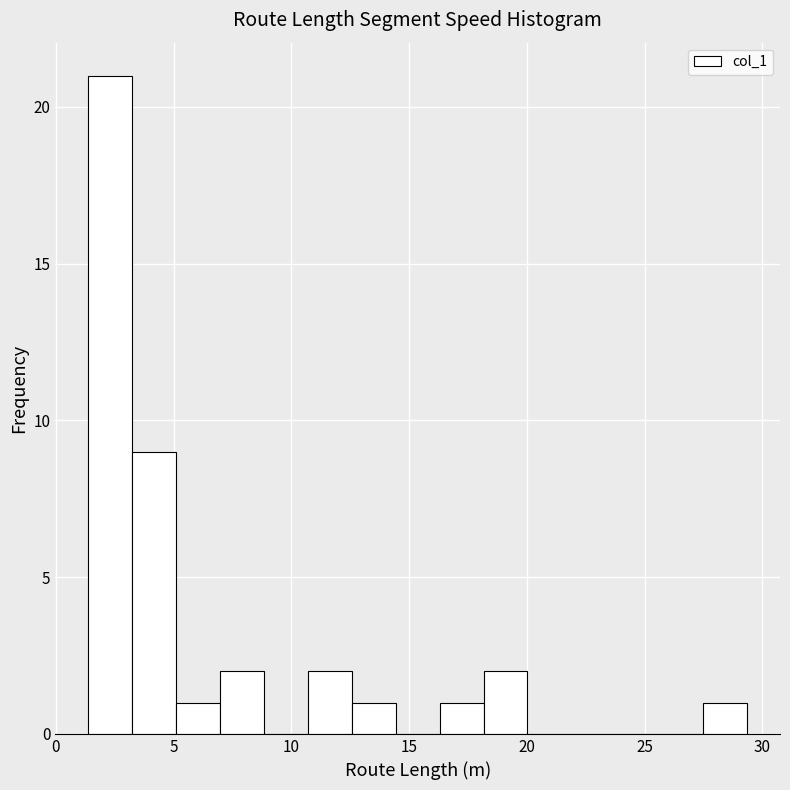

Around what value on the x-axis is the tallest bar? Give the approximate position of its centre, as read against the axis.

2.5